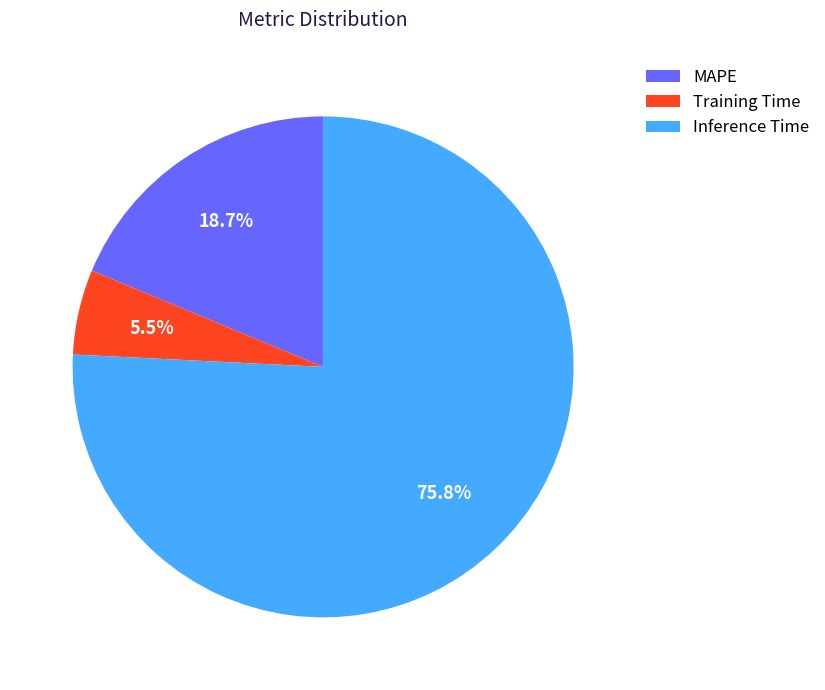

What is the largest slice in the pie chart?

Inference Time